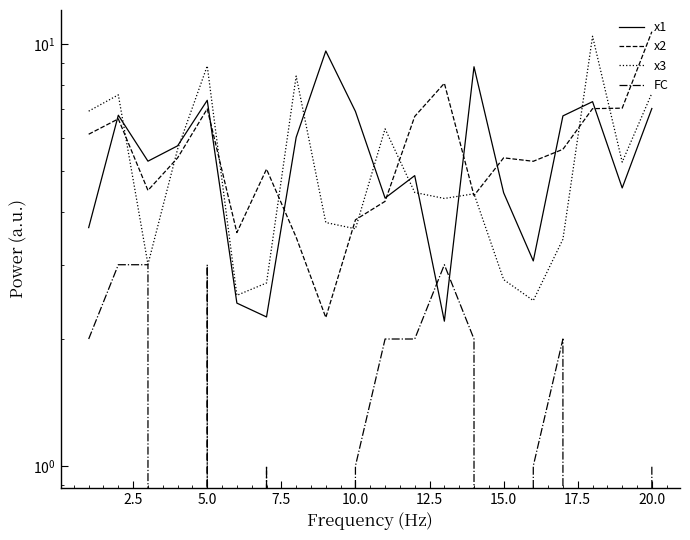

True or false: FC has more than 0 interior local peaks.

True